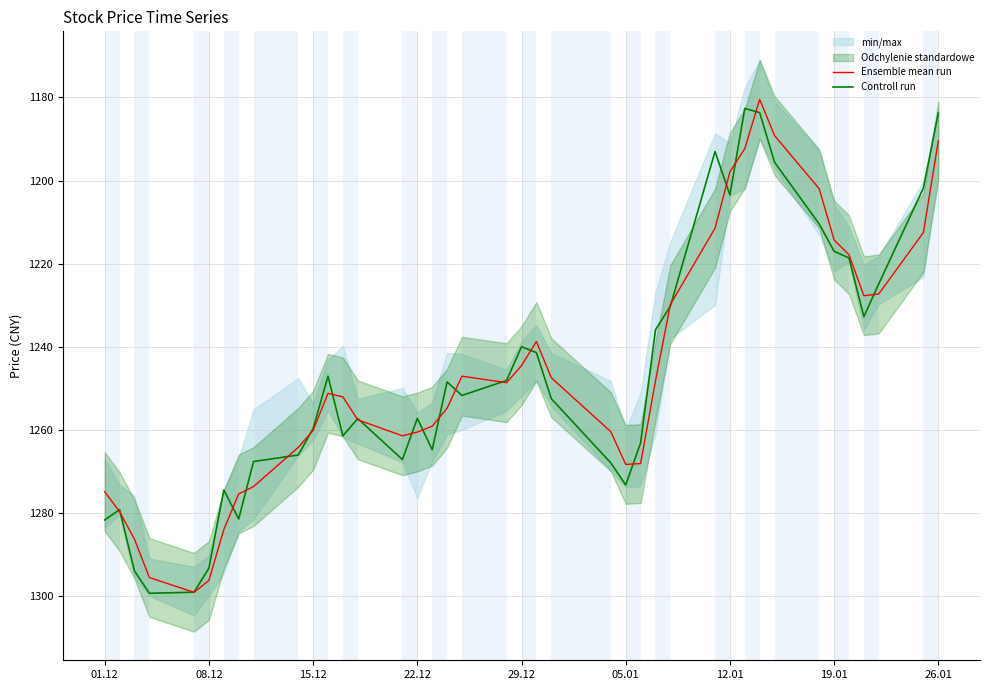

What is the lowest value of the Ensemble mean run series?

1180.5